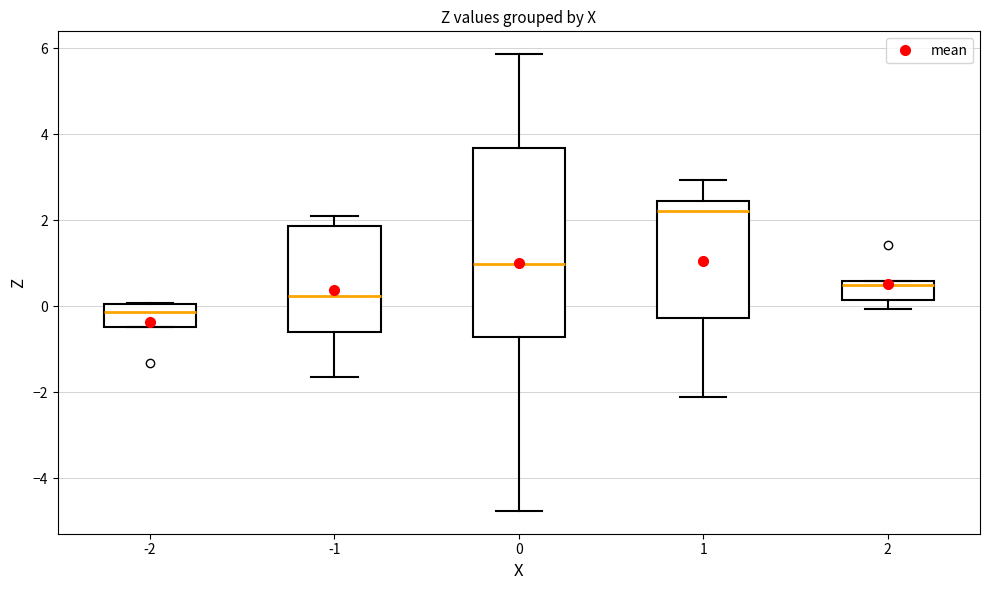

Reading left to right, read every box against the y-axis: the position of its median line, the range the box covers, and the ends of its whiskers. The values are not printed on the chart, so give them approximately, as read against the axis.

-2: median -0.2, box -0.4 to 0.0, whiskers -0.4 to 0.0
-1: median 0.2, box -0.6 to 1.8, whiskers -1.6 to 2.0
0: median 1.0, box -0.8 to 3.6, whiskers -4.8 to 5.8
1: median 2.2, box -0.2 to 2.4, whiskers -2.2 to 3.0
2: median 0.4, box 0.2 to 0.6, whiskers 0.0 to 0.6